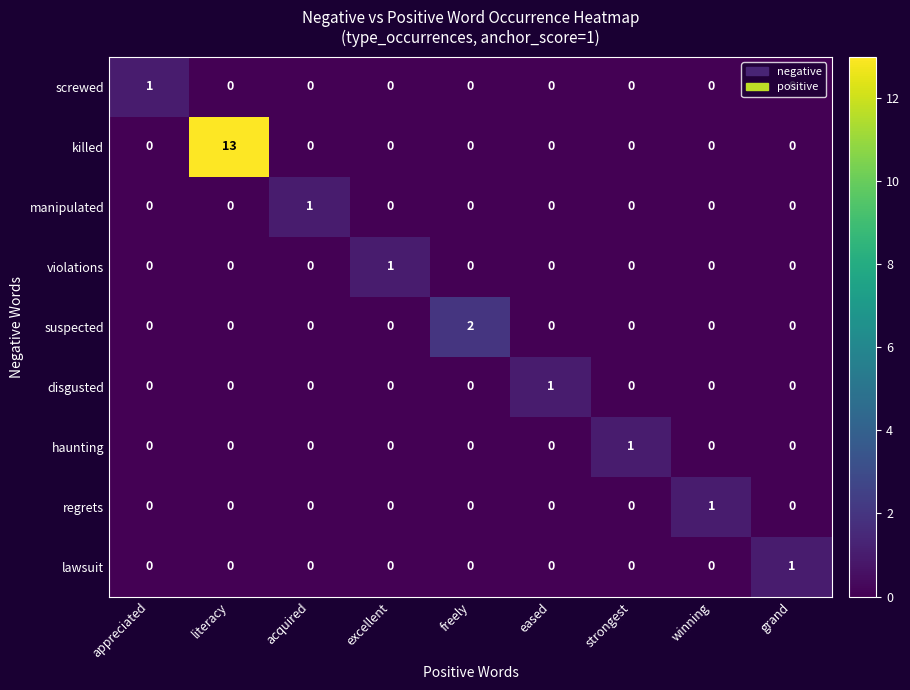

The value of killed at appreciated is 6. True or false?

False